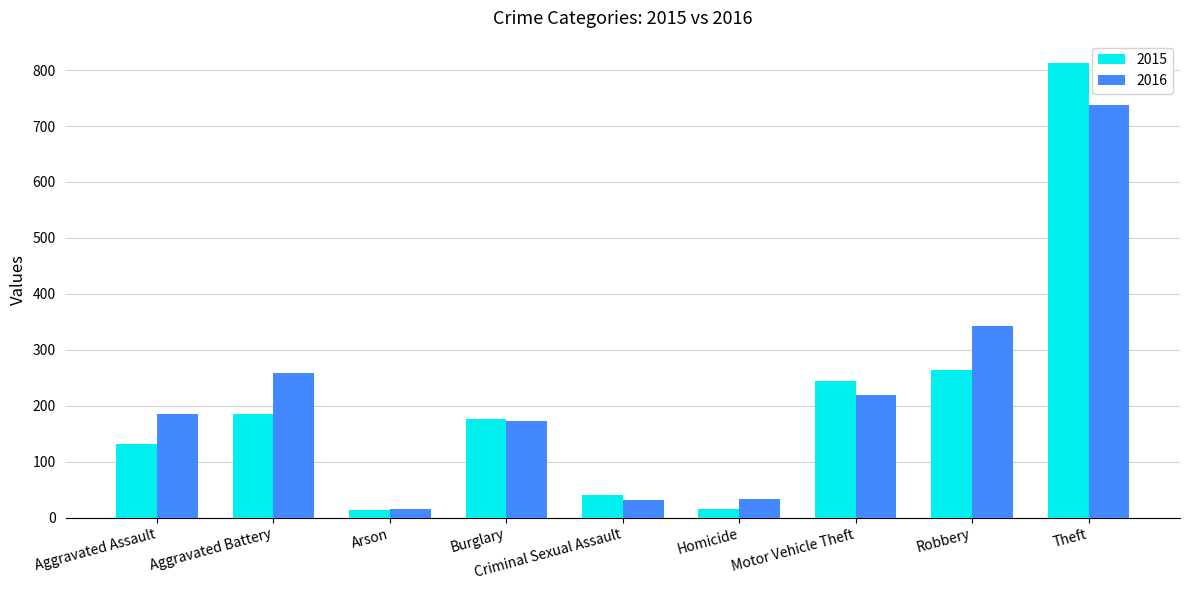

Which series has the widest spread of values?

2015